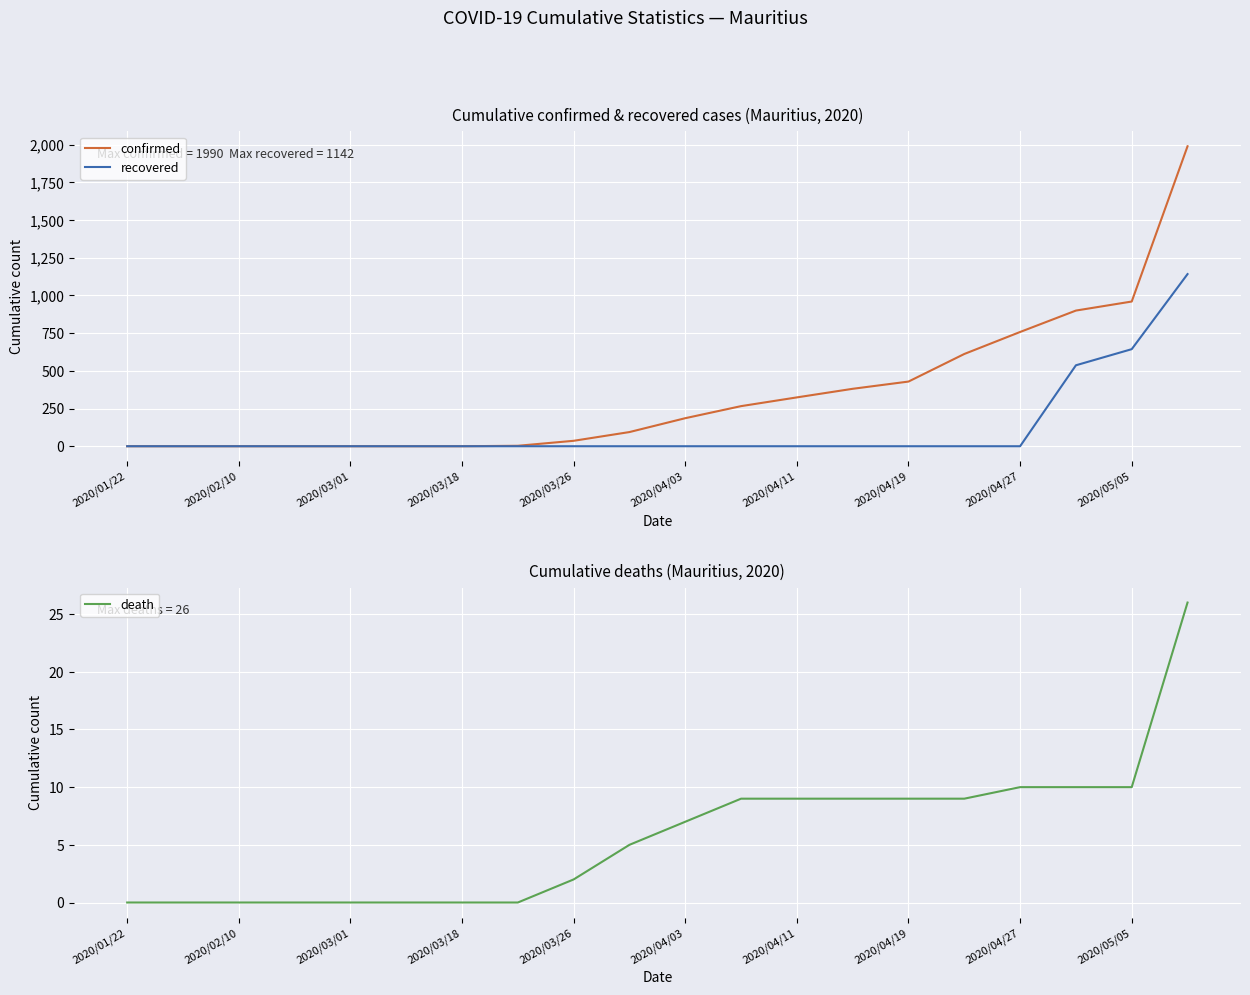

The value of recovered at 2020/03/18 is 0. True or false?

True